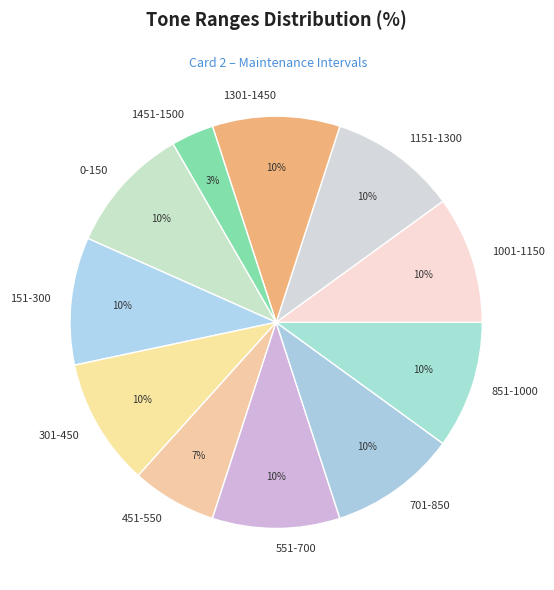

To the nearest percent, what portion does 1451-1500 represent?

3%